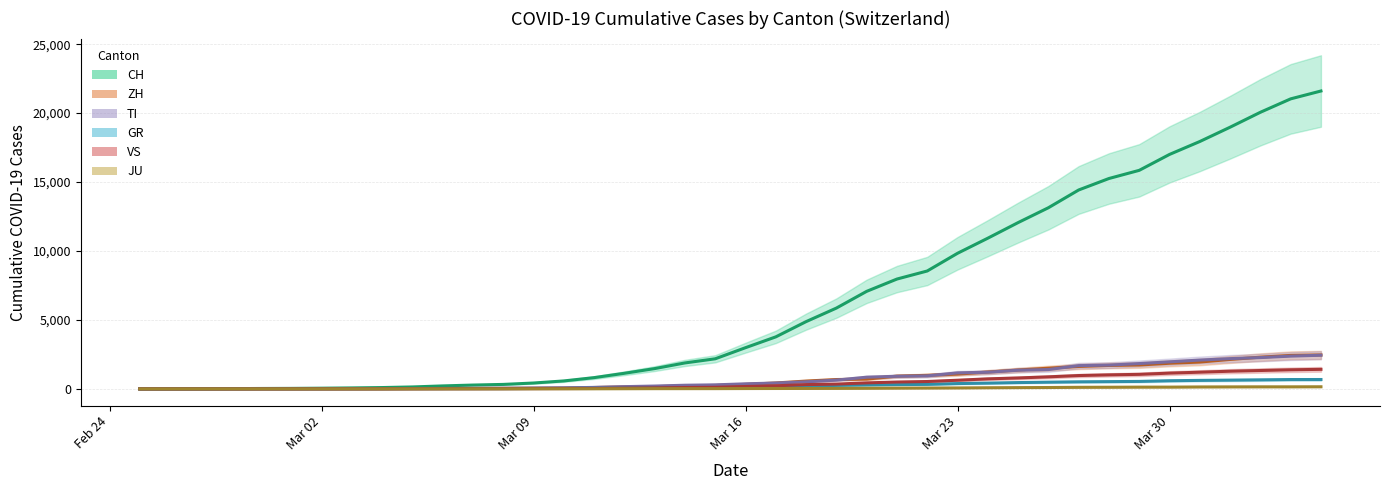

True or false: ZH and CH intersect in this chart.

False